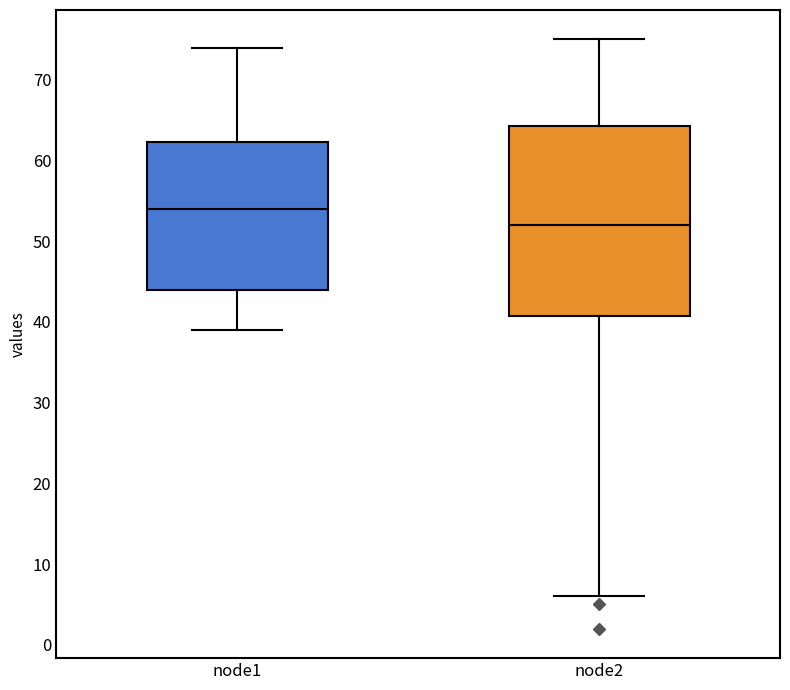

Reading left to right, read every box against the y-axis: the position of its median line, the range the box covers, and the ends of its whiskers. The values are not printed on the chart, so give them approximately, as read against the axis.

node1: median 54, box 44 to 62, whiskers 39 to 74
node2: median 52, box 41 to 64, whiskers 6 to 75